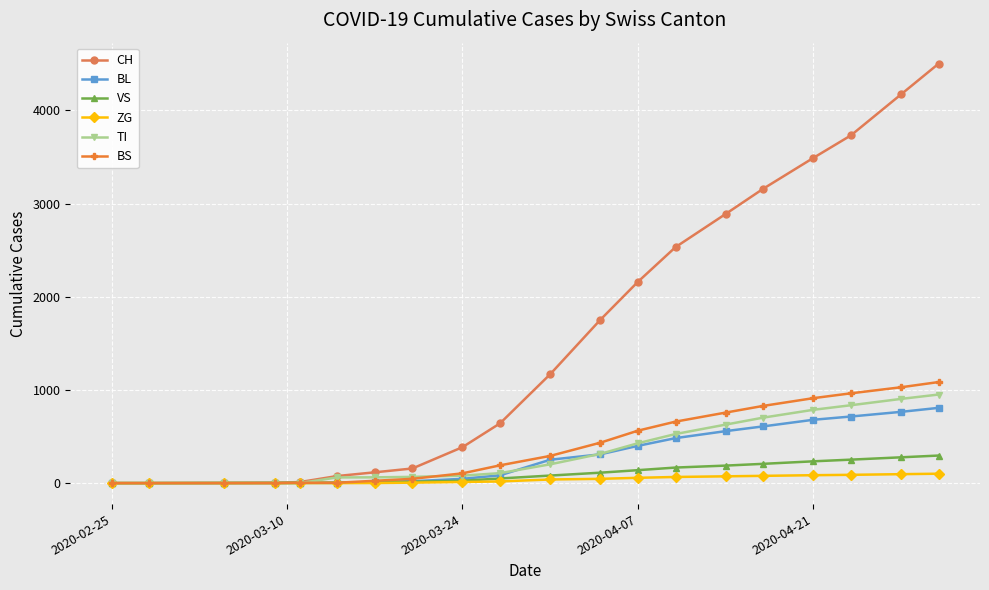

At how many categories does at least one series exceed 3585?

3